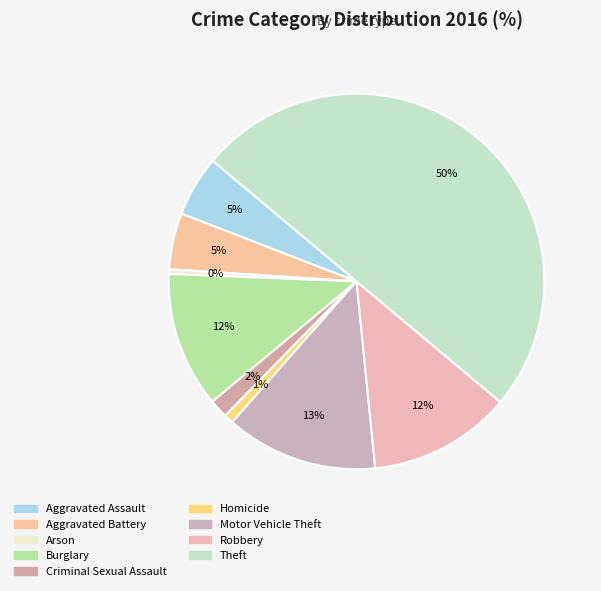

Approximately how many times larger is the value at Robbery compared to Aggravated Assault?

2.3